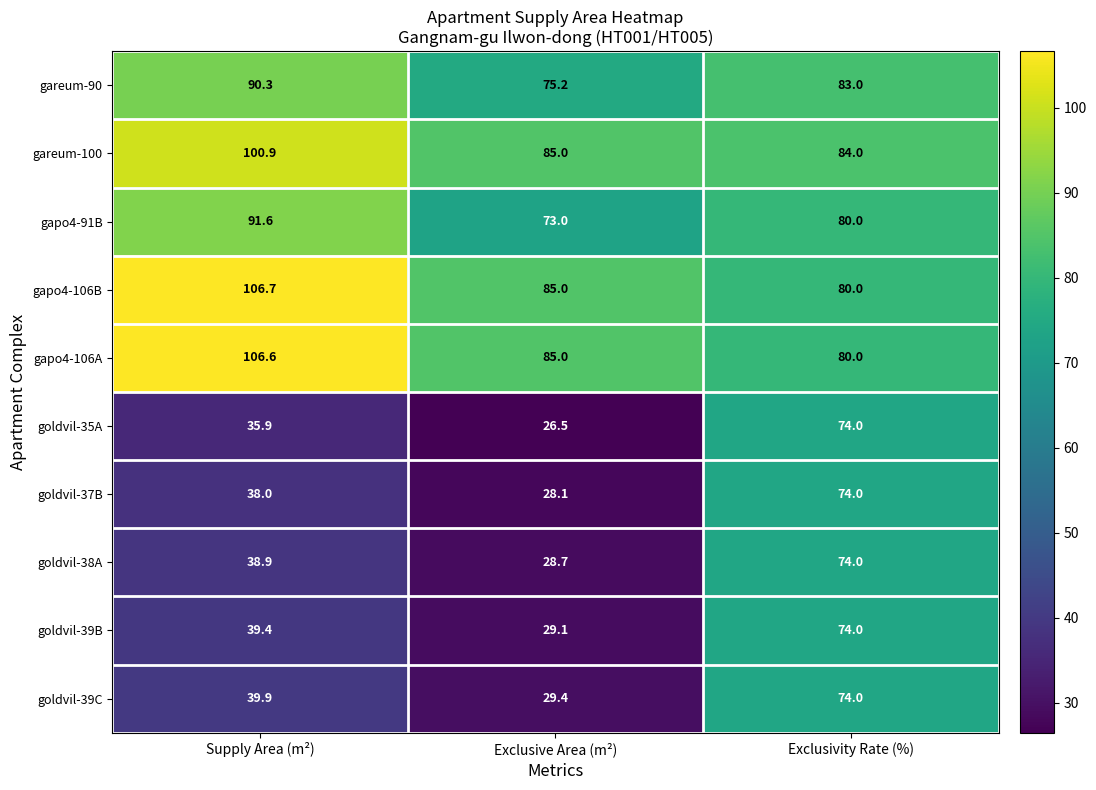

Which series has the largest range (max minus min)?

goldvil-35A